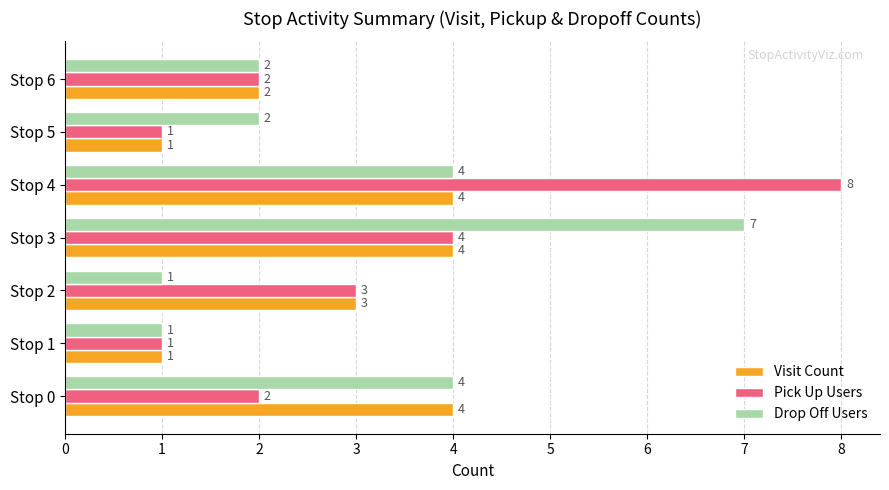

List the series in order of their peak value, highest first.

Pick Up Users, Drop Off Users, Visit Count